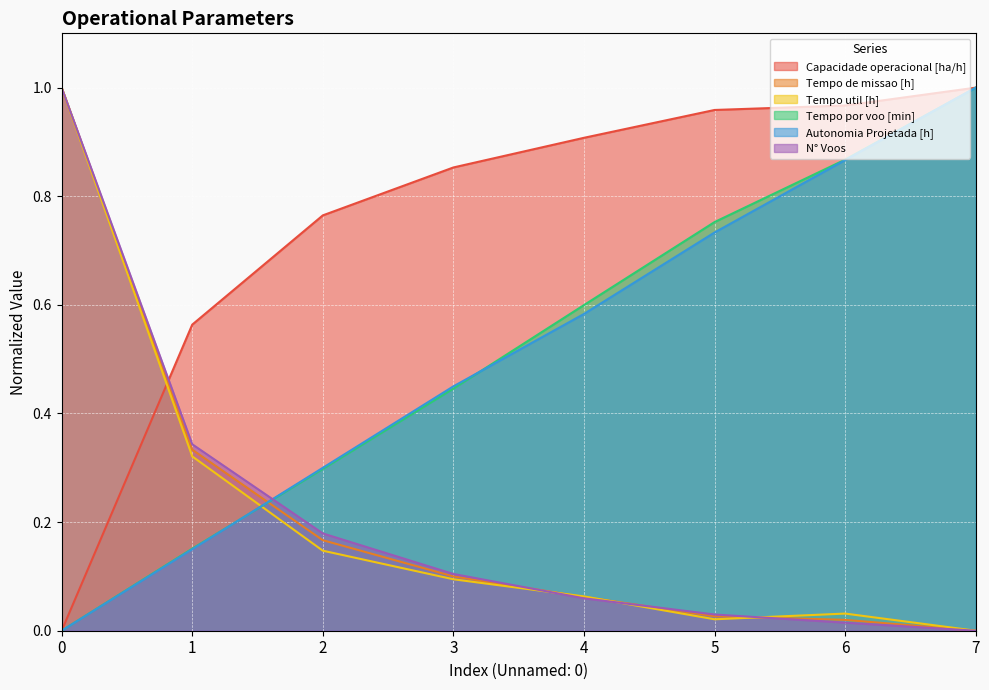

Rank the series by their maximum value, from highest to lowest.

Capacidade operacional [ha/h], Tempo de missao [h], Tempo util [h], Tempo por voo [min], Autonomia Projetada [h], N° Voos